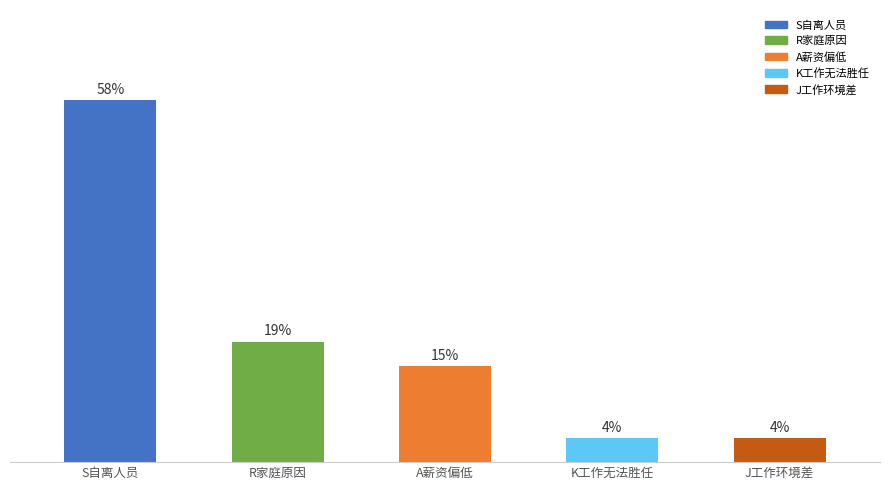

Reading left to right, transcribe all the data shown in this chart.

S自离人员=0.6	R家庭原因=0.2	A薪资偏低=0.2	K工作无法胜任=0.0	J工作环境差=0.0